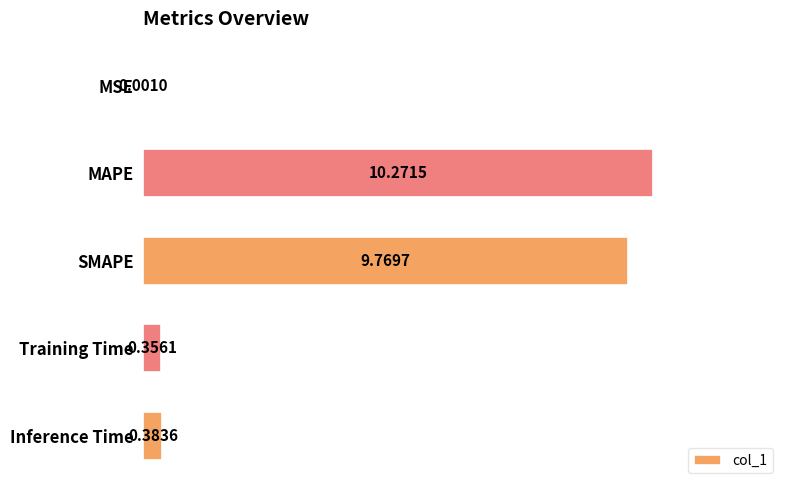

What is the sum of all values?

20.8